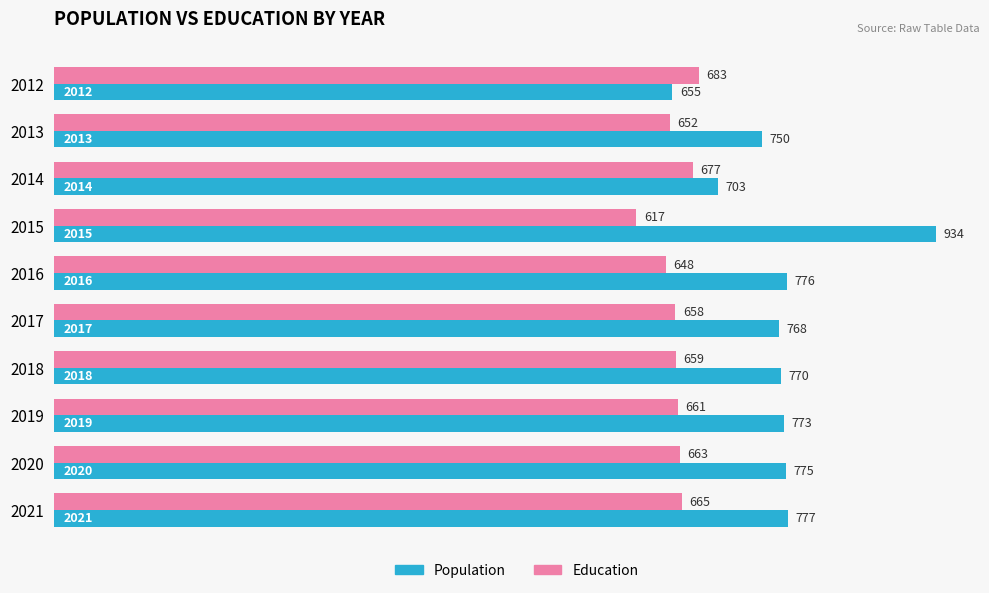

Which category has the highest value in the Education series?

2012